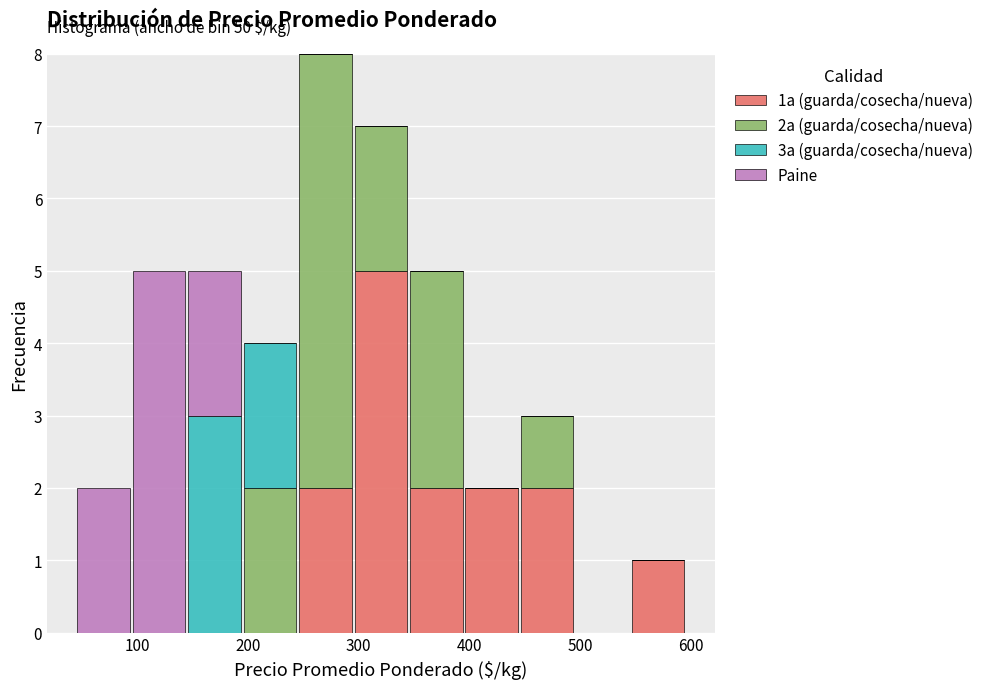

Which range on the x-axis has the tallest stacked bar (by total height)?

245 to 295